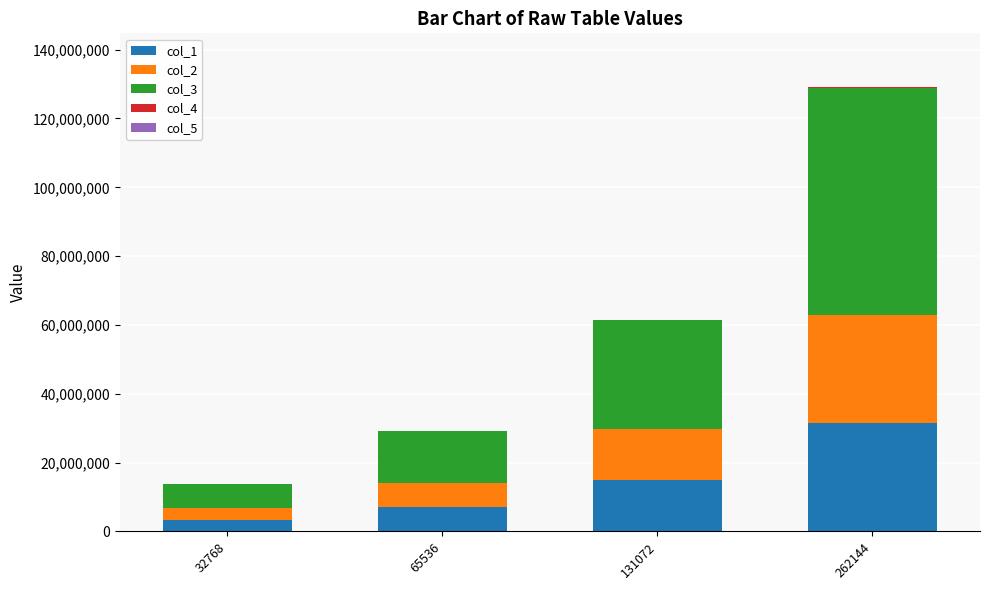

Count the number of categories in the chart.

4